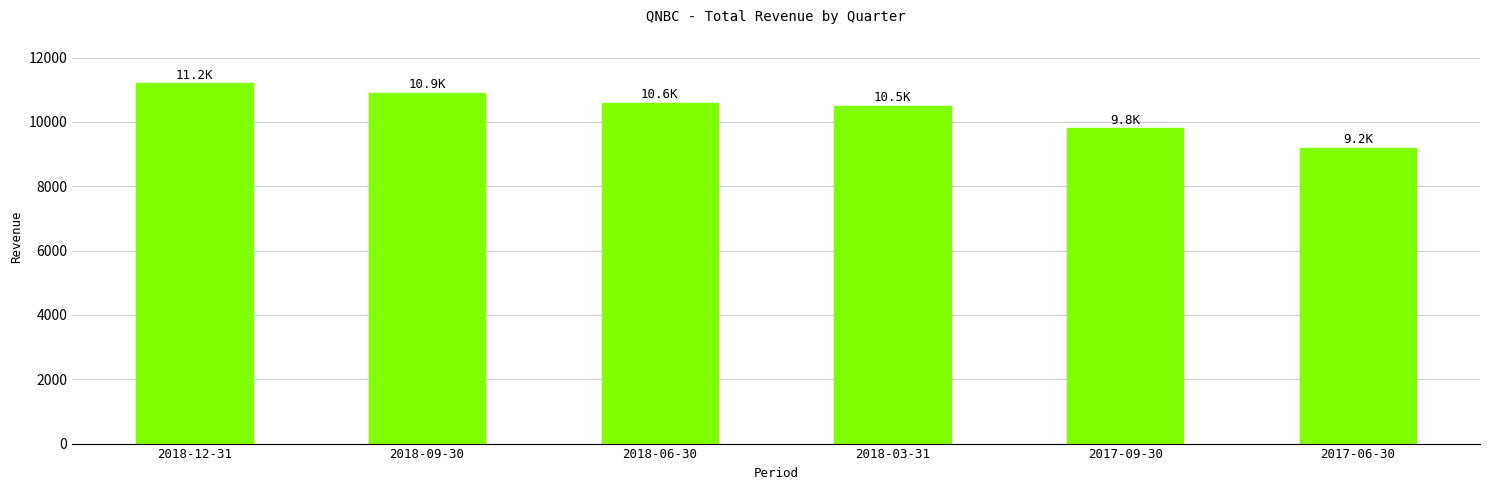

Reading left to right, transcribe all the data shown in this chart.

2018-12-31=11200	2018-09-30=10900	2018-06-30=10600	2018-03-31=10500	2017-09-30=9800	2017-06-30=9200